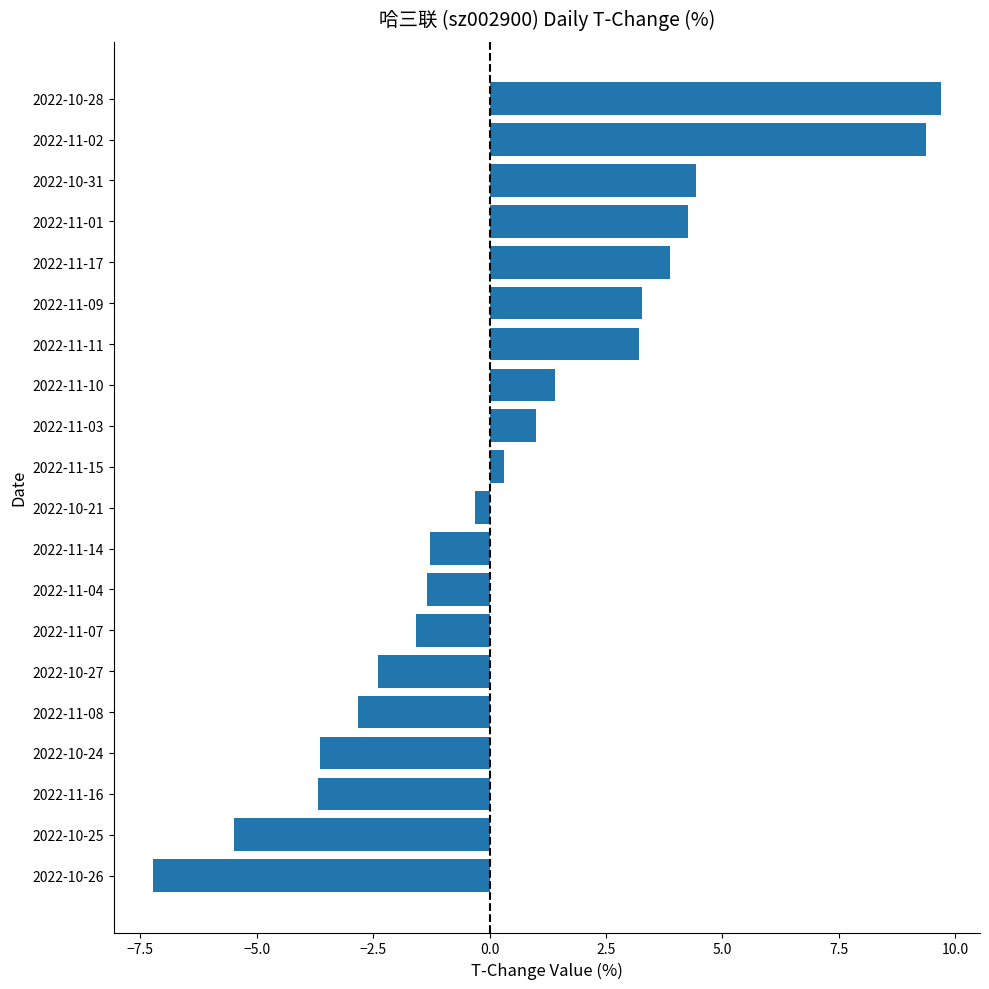

True or false: the data shows 4.3 at 2022-11-01.

True